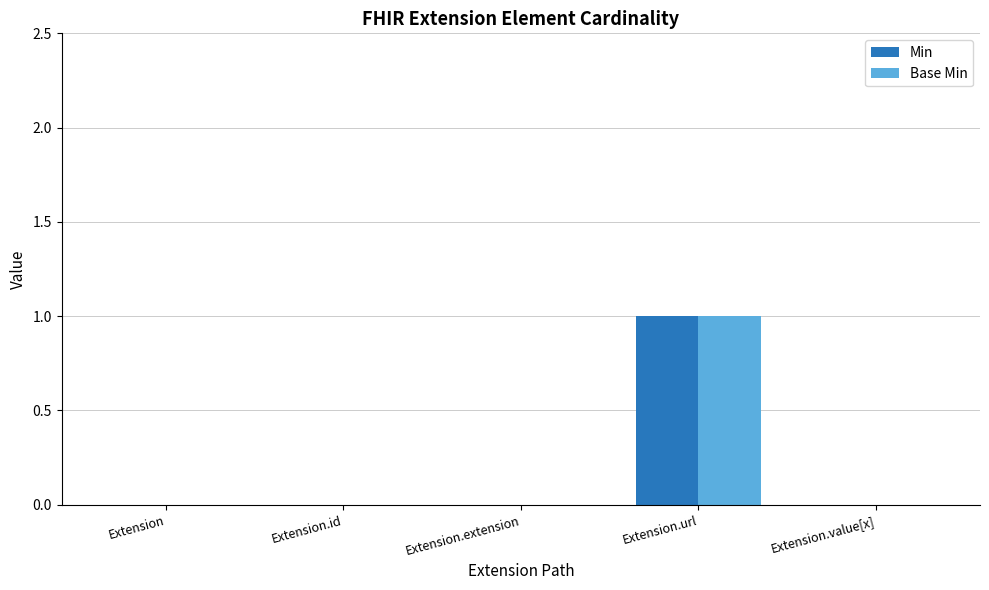

The value of Base Min at Extension.value[x] is 1. True or false?

False